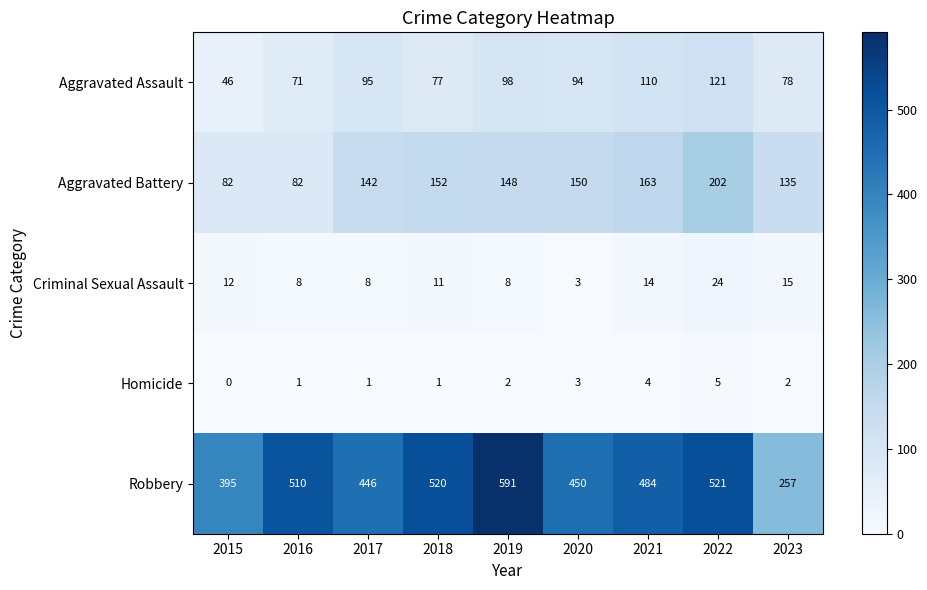

At which category is the sum across all series the highest?

2022